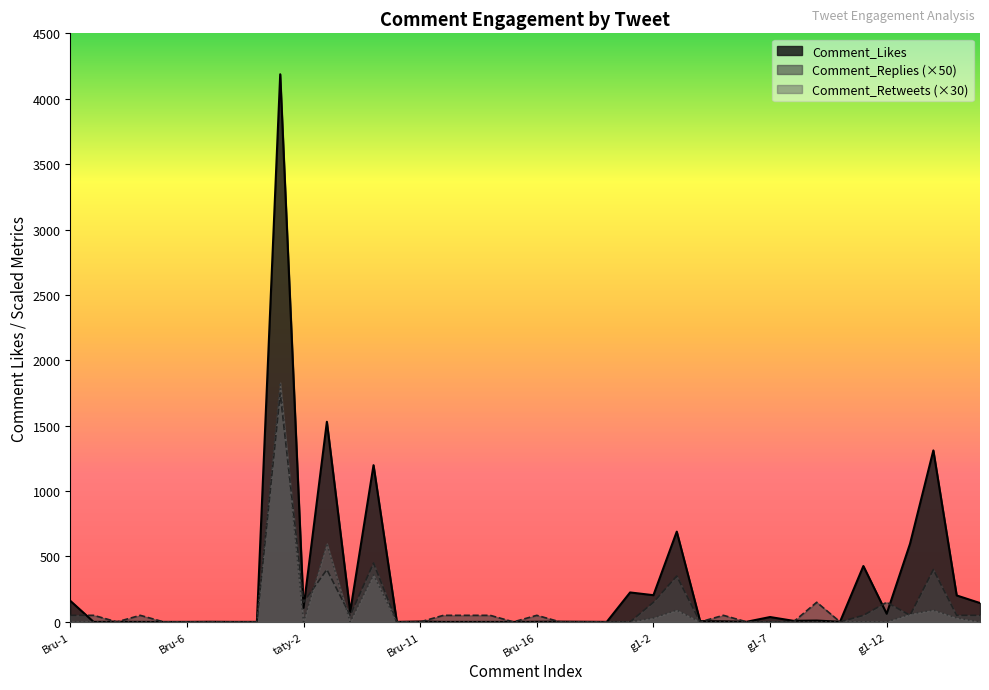

True or false: Comment_Replies and Comment_Likes cross at least once.

True